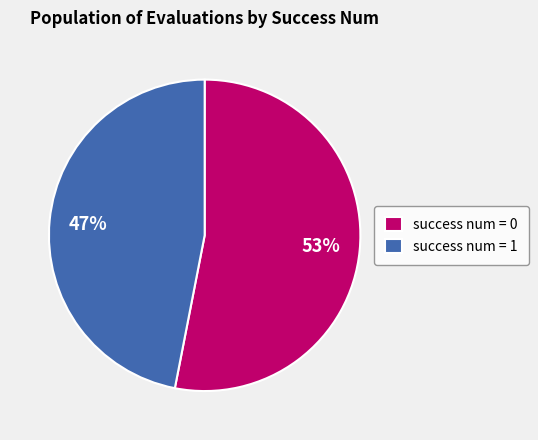

Is it true that success num = 0 is 46% of the pie?

False